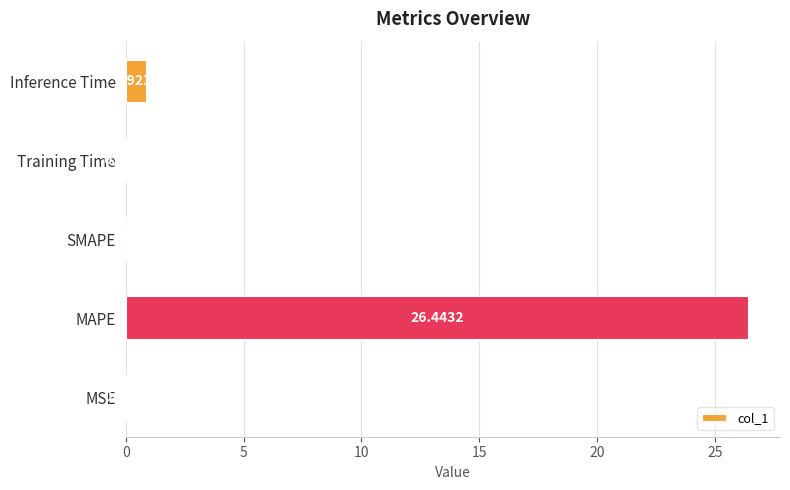

At which category does the chart reach its peak across all series?

MAPE